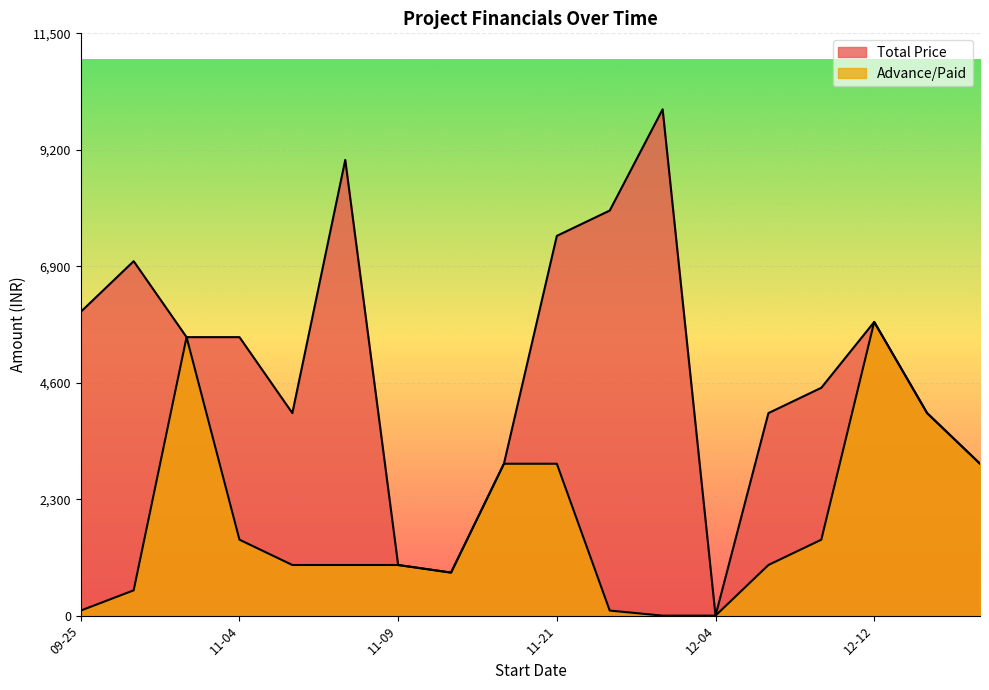

Is it true that Total Price equals 15818 at 2014-11-04?

False